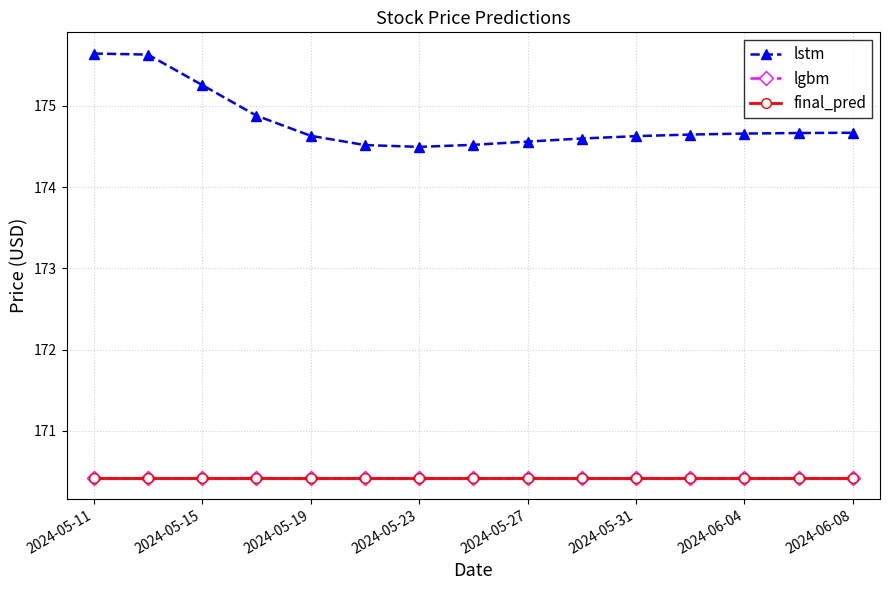

What is the difference between the second highest and minimum values in the lstm series?

1.1